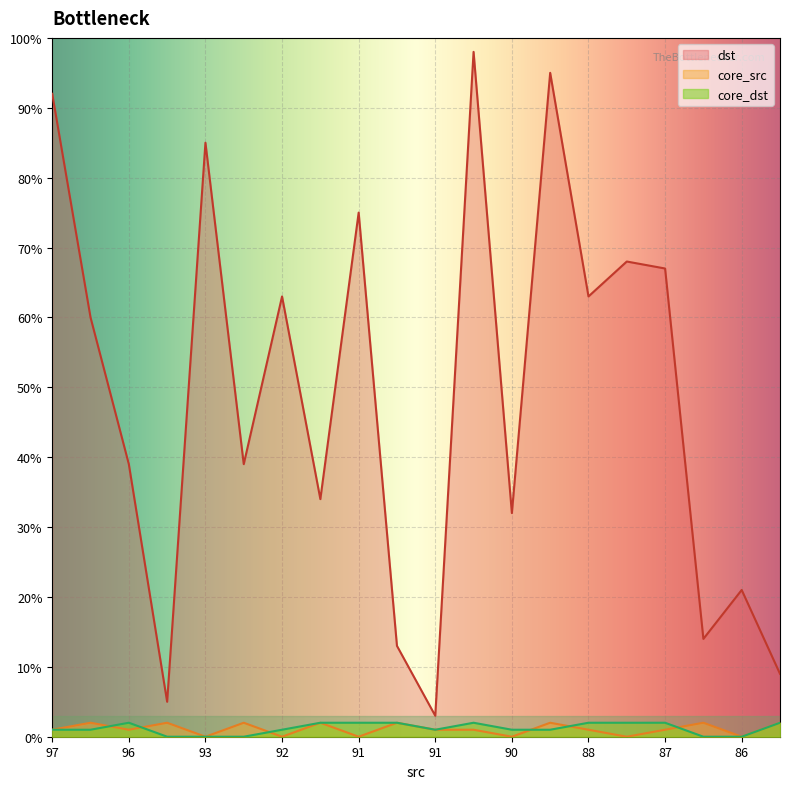

What is the sum of all core_src values?

22